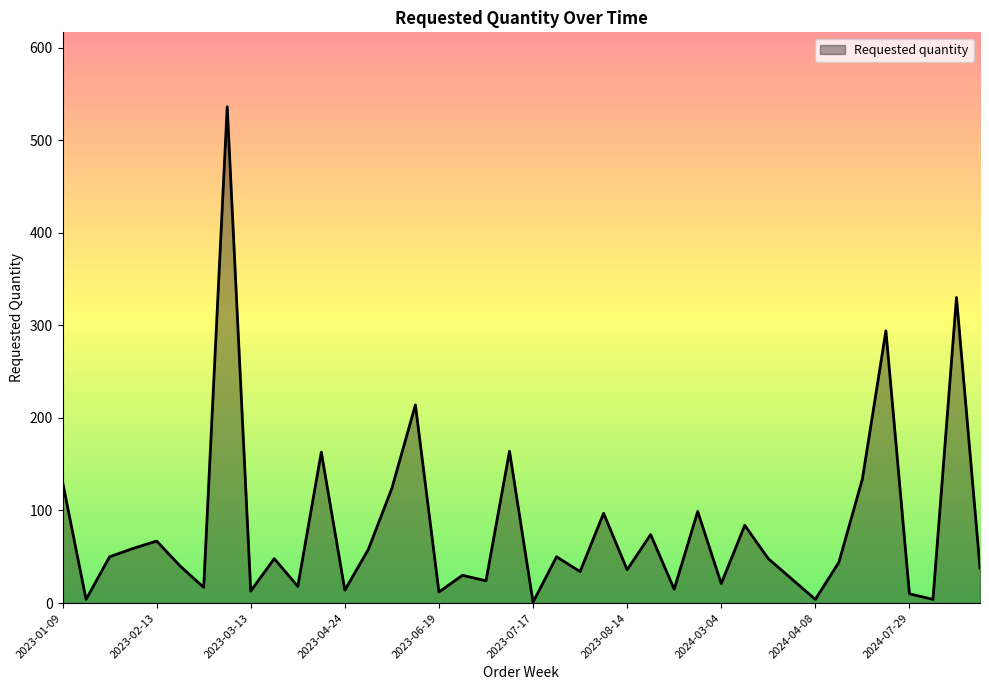

What is the maximum value shown in the chart?

536